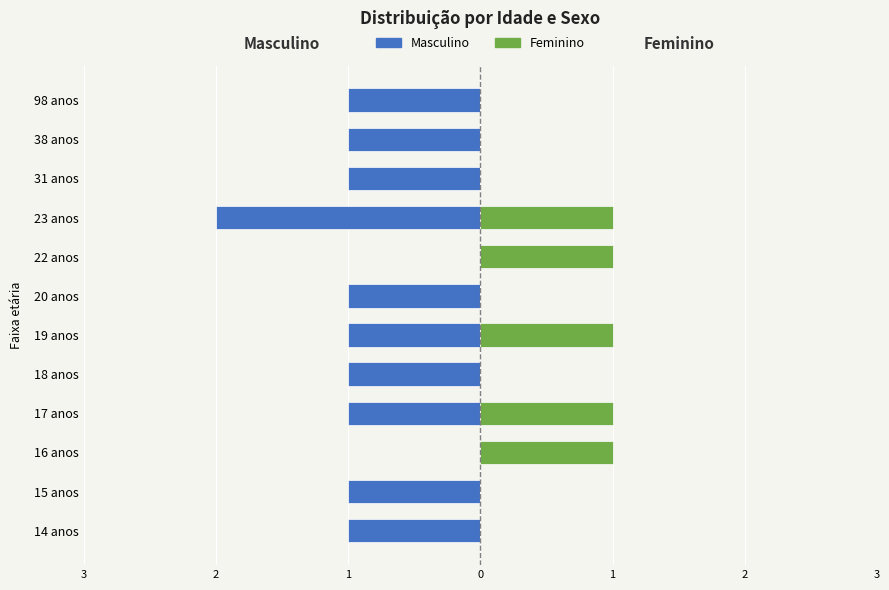

How many bars are there in each group?

2